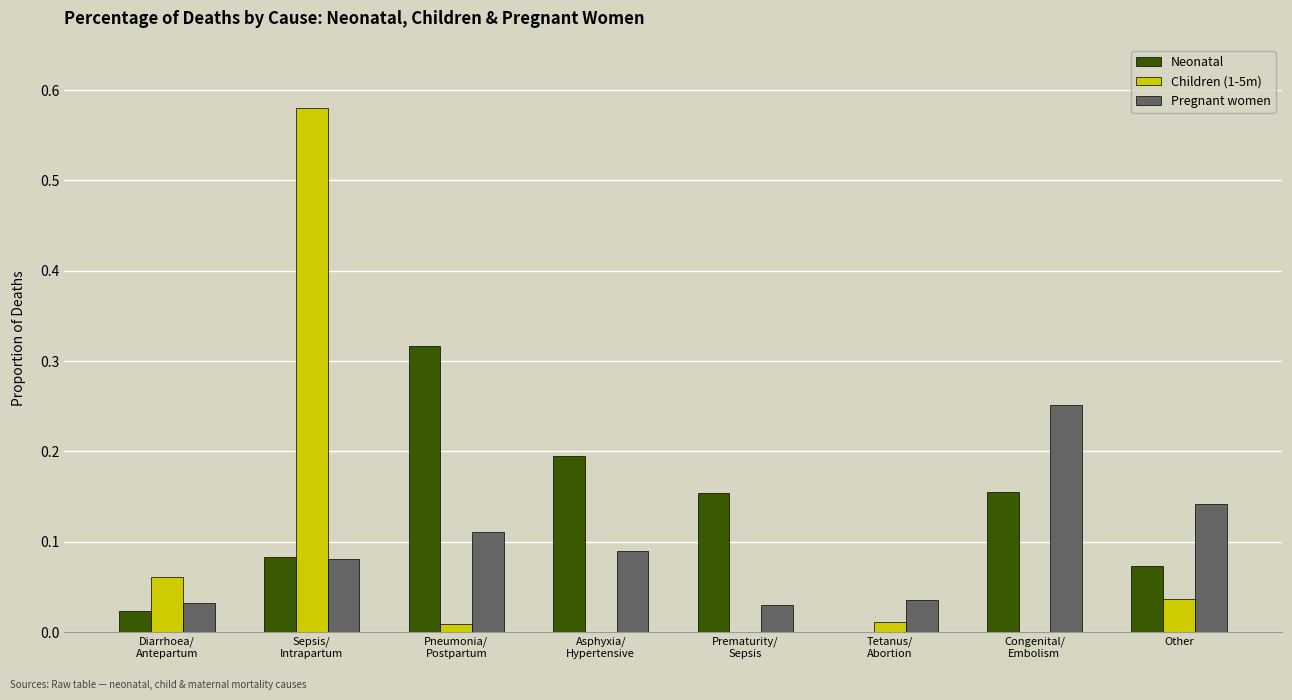

Which series has the largest total across all categories?

Neonatal